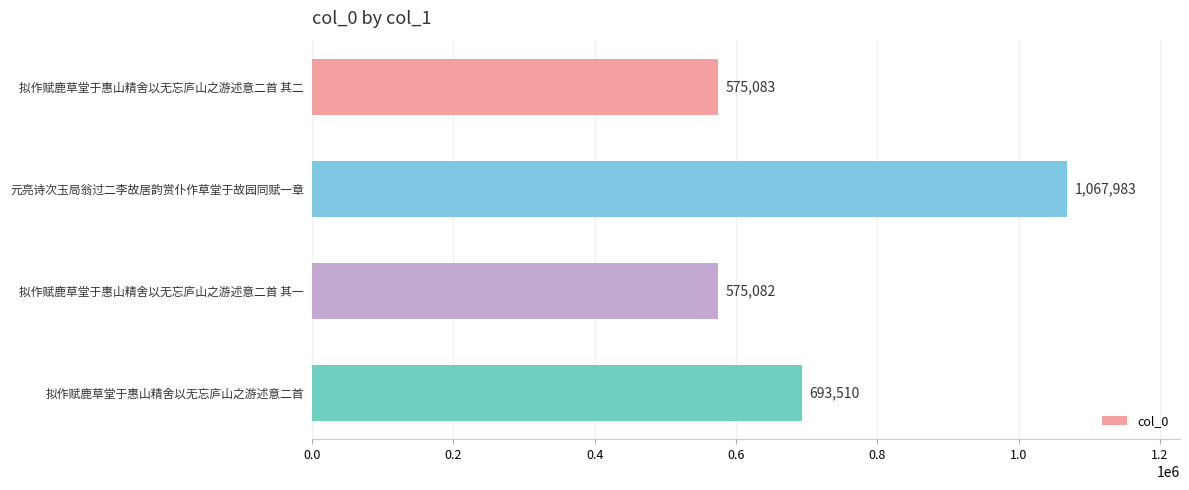

How many categories are shown in the chart?

4